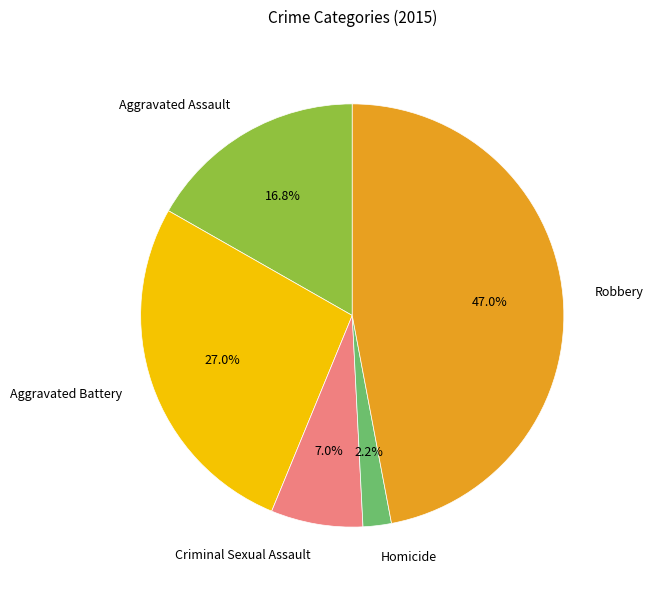

Does Homicide represent more than half of the total?

No